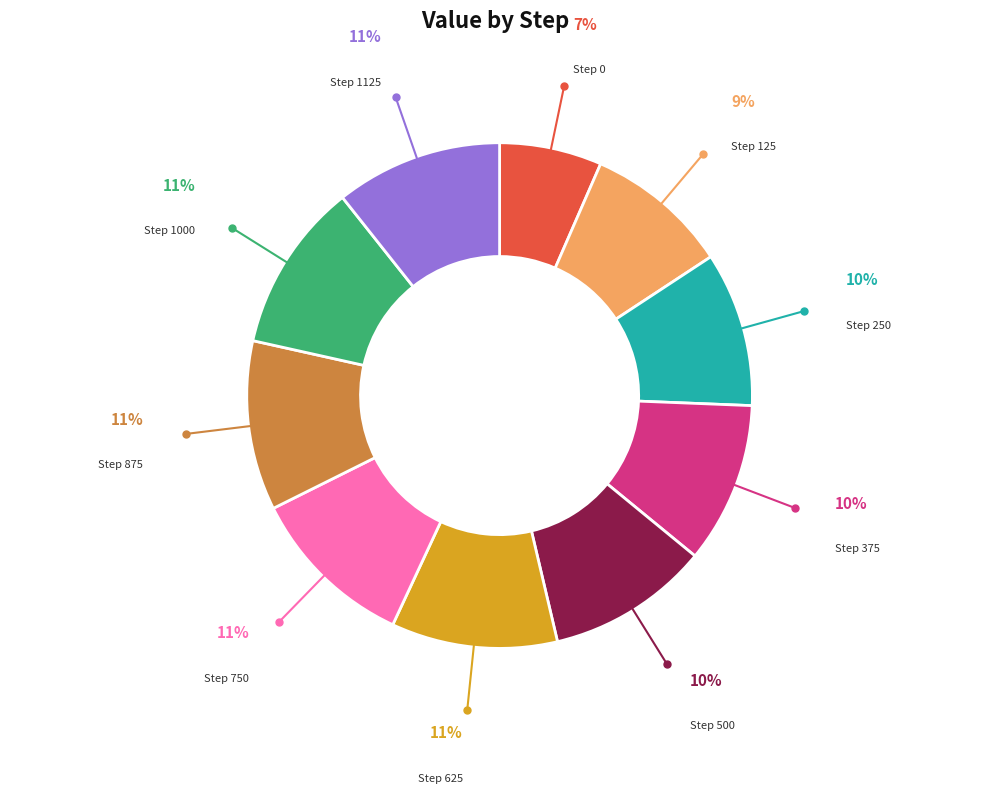

To the nearest percent, what is the average slice percentage?

10%